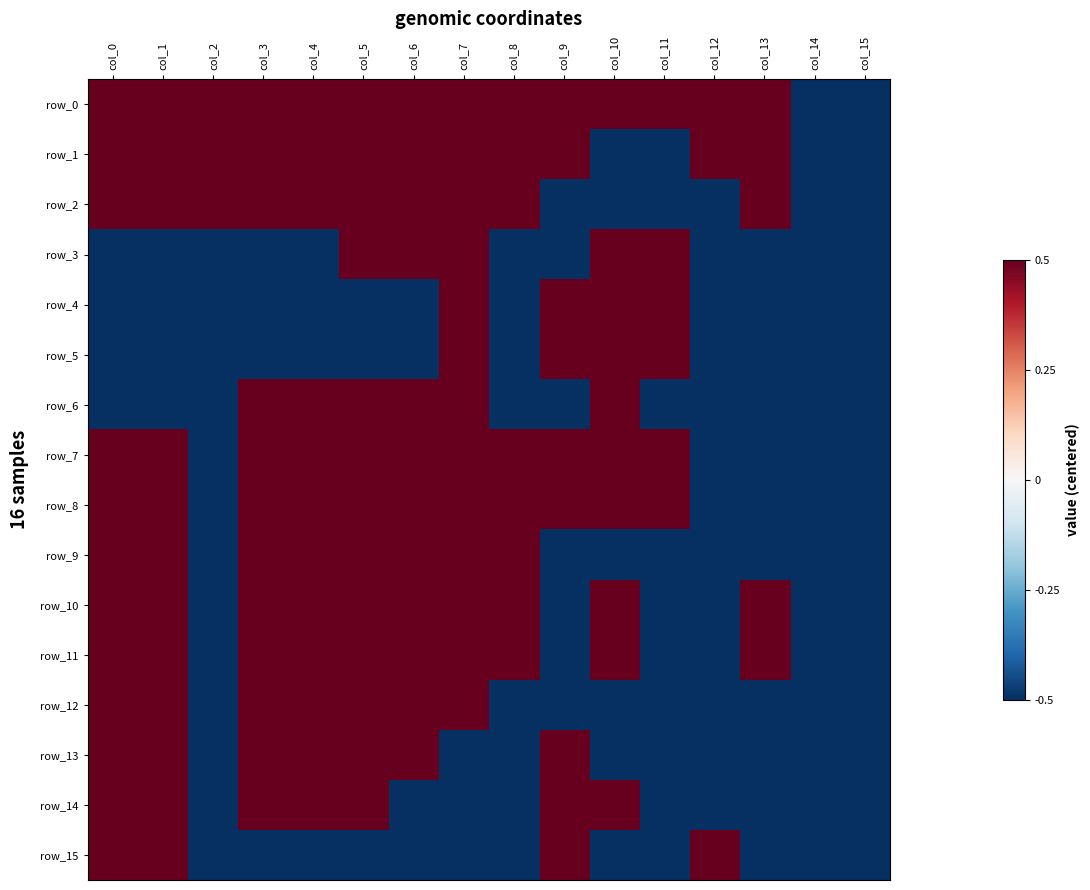

What is the smallest value displayed?

-0.5